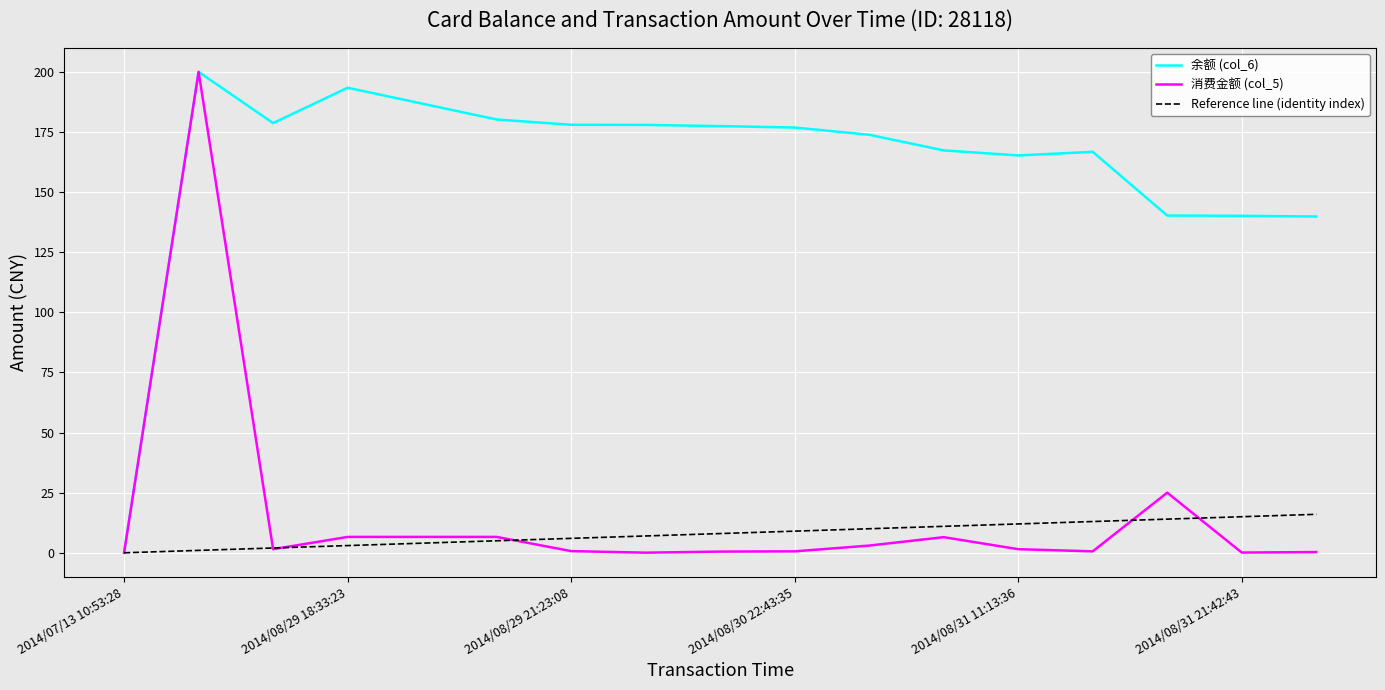

Which series has the largest total across all categories?

余额 (col_6)